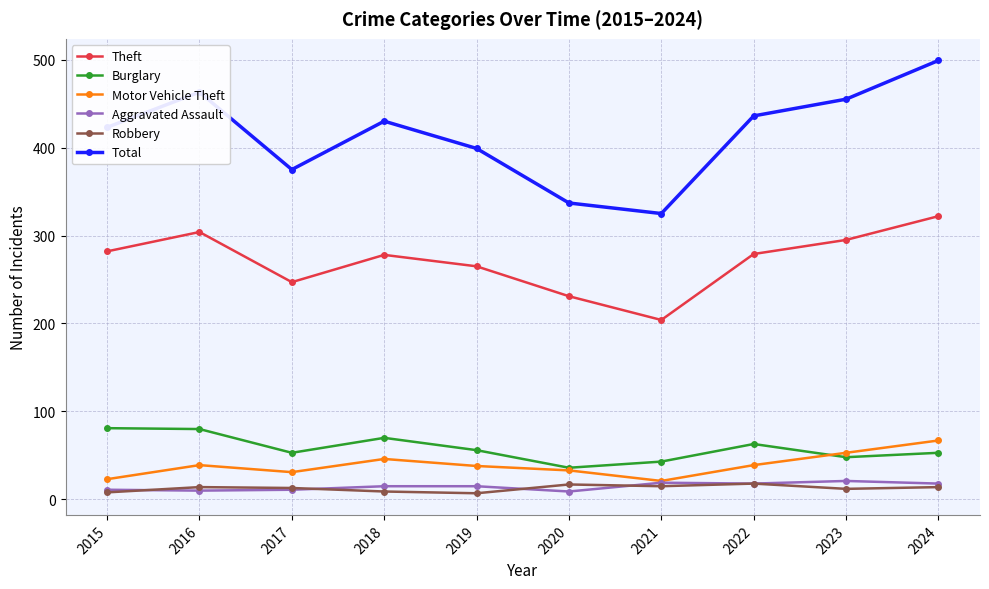

At which category is the sum across all series the highest?

2024